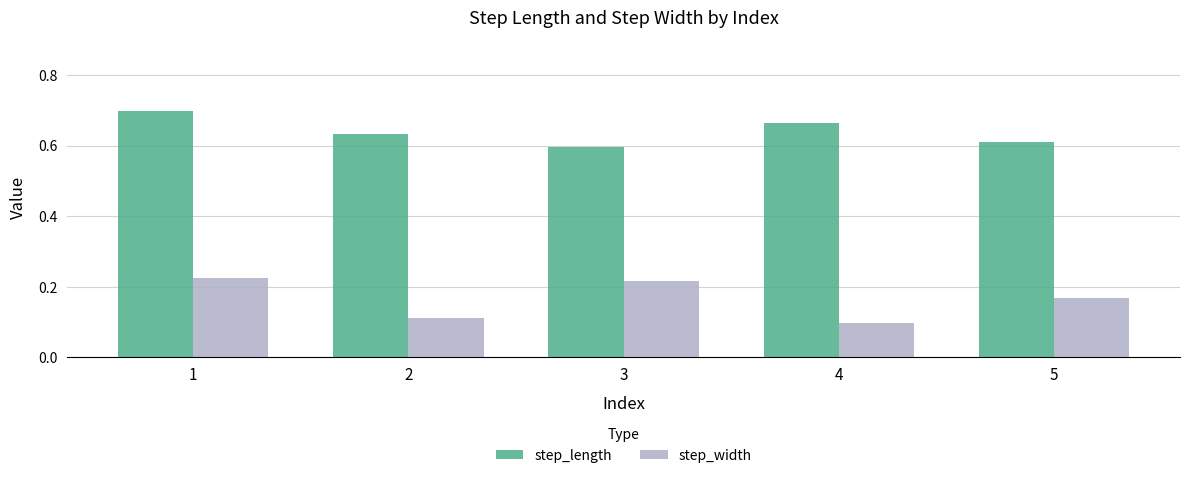

Which series changed the most between 3 and 4?

step_width